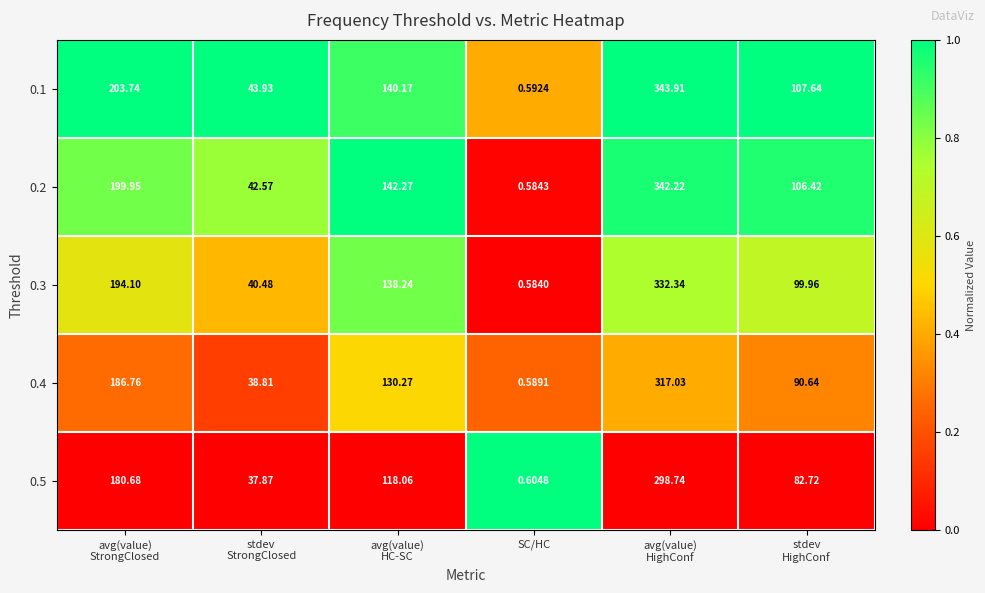

Between stdev
StrongClosed and avg(value)
HC-SC, which series saw the biggest shift?

0.2